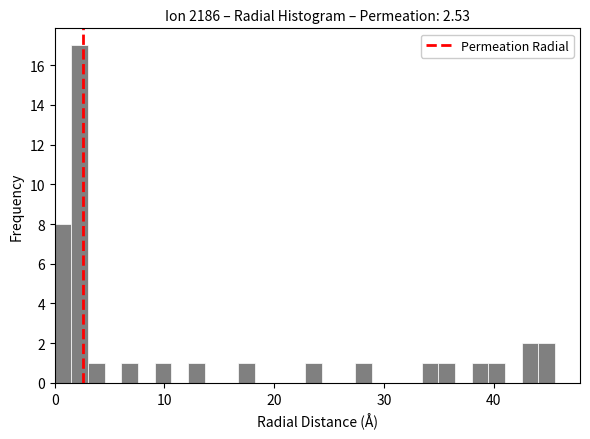

Read against the x-axis, roughly where is the centre of the tallest bar?

2